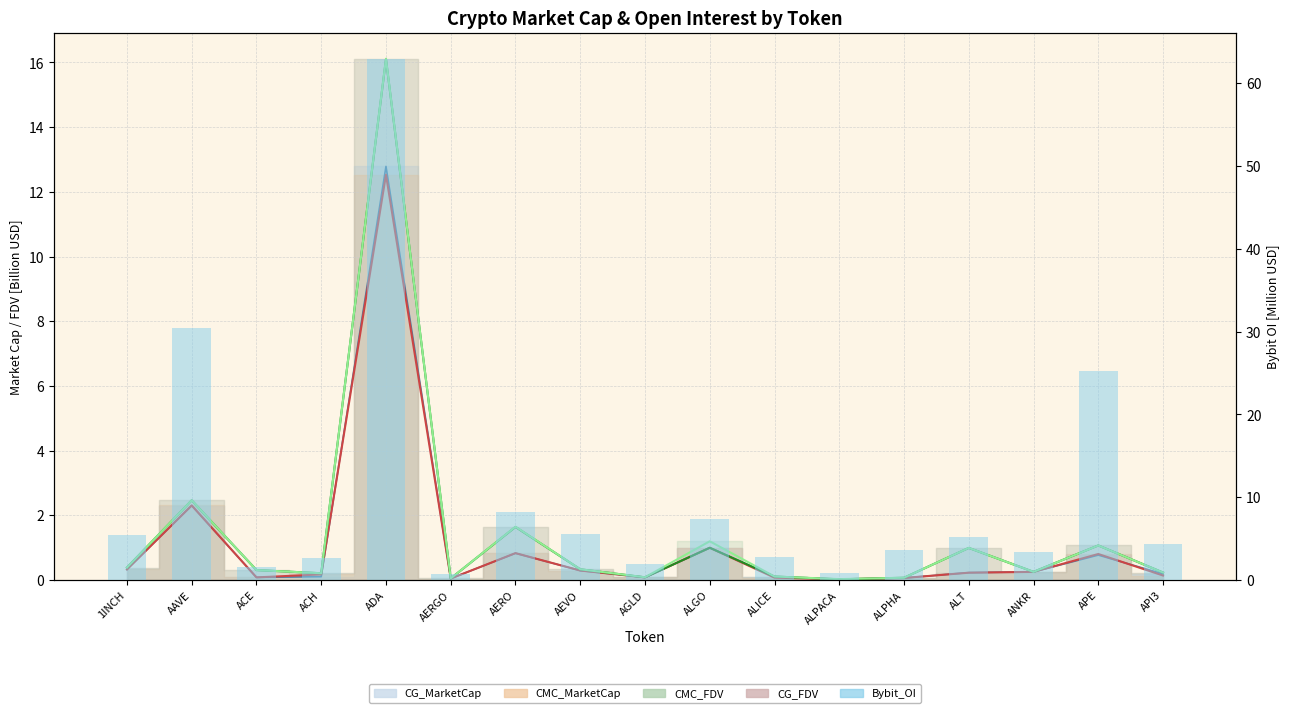

Rank the categories by value from highest to lowest.

ADA, AAVE, APE, AERO, ALGO, AEVO, 1INCH, ALT, API3, ALPHA, ANKR, ALICE, ACH, AGLD, ACE, ALPACA, AERGO